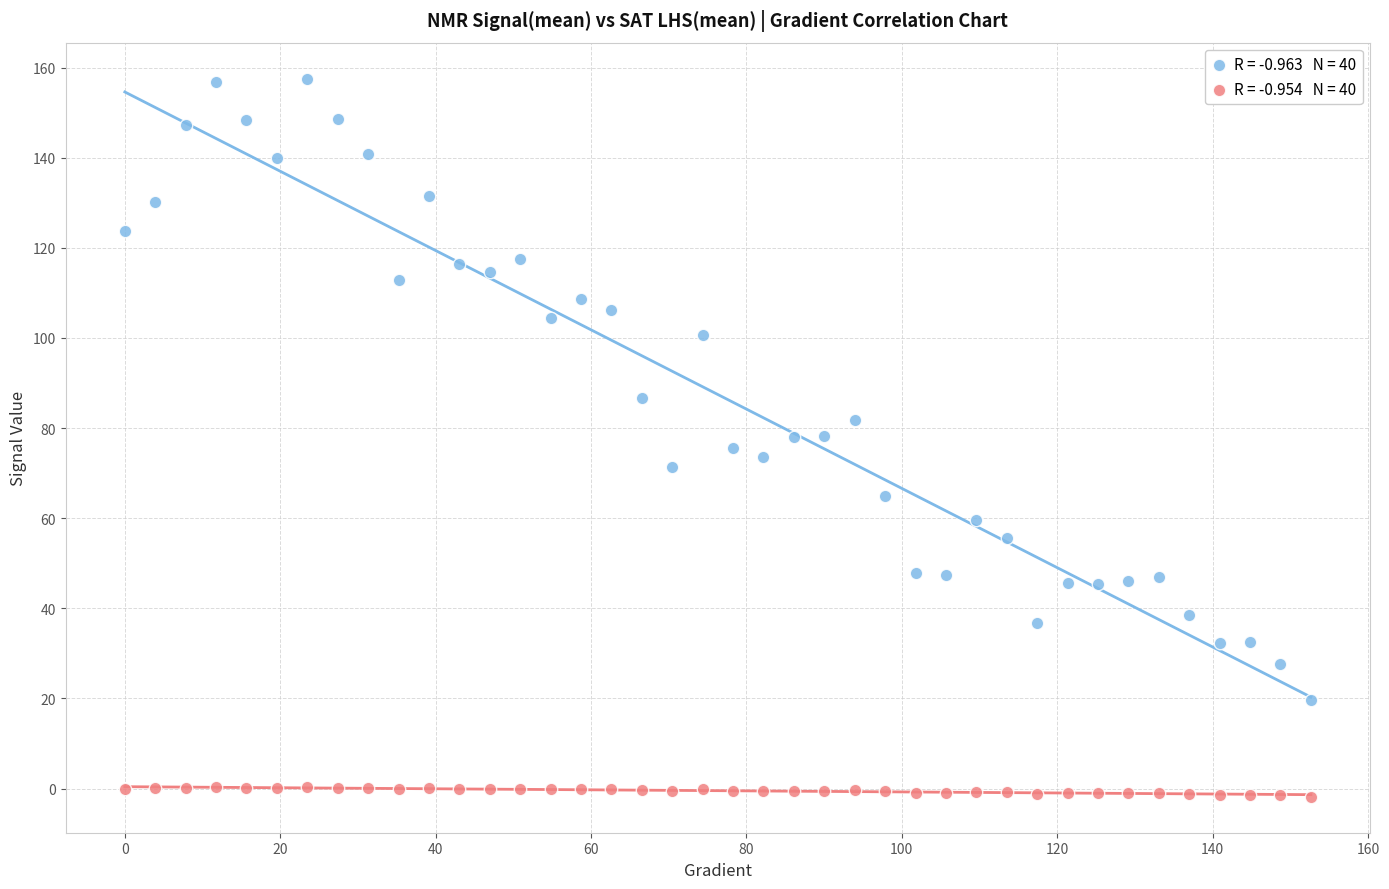

Across all data points, what is the range of X values (max minus min)?

152.6